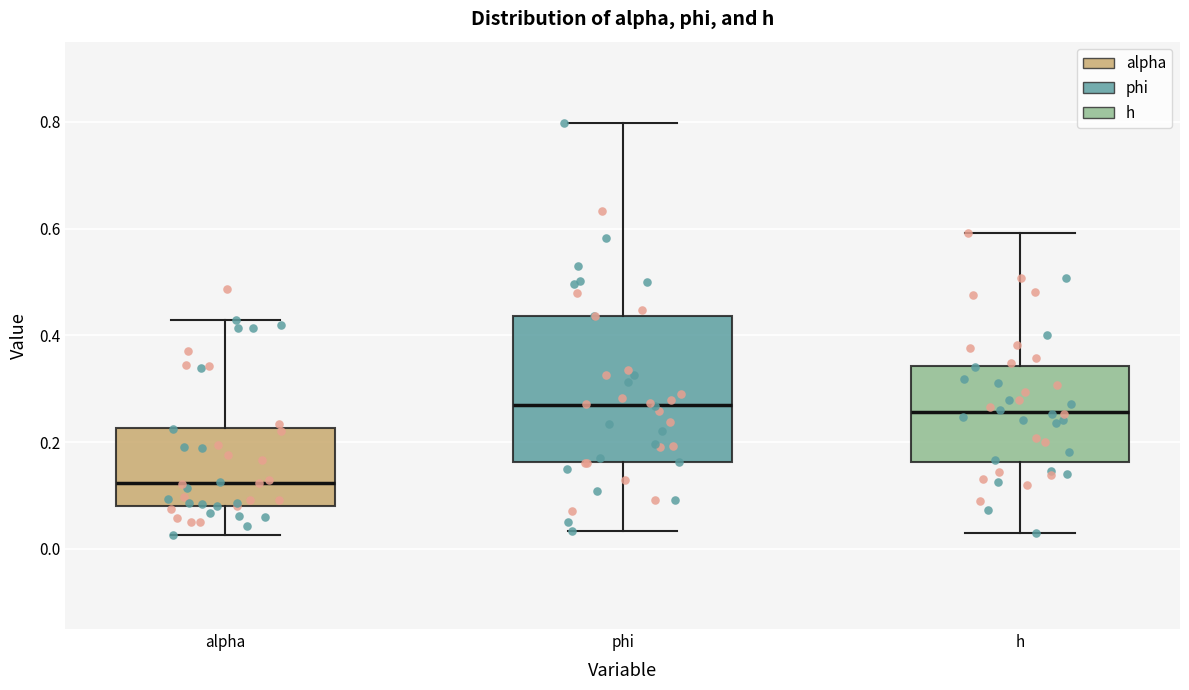

Reading left to right, read every box against the y-axis: the position of its median line, the range the box covers, and the ends of its whiskers. The values are not printed on the chart, so give them approximately, as read against the axis.

alpha: median 0.12, box 0.08 to 0.22, whiskers 0.02 to 0.42
phi: median 0.26, box 0.16 to 0.44, whiskers 0.04 to 0.80
h: median 0.26, box 0.16 to 0.34, whiskers 0.02 to 0.60